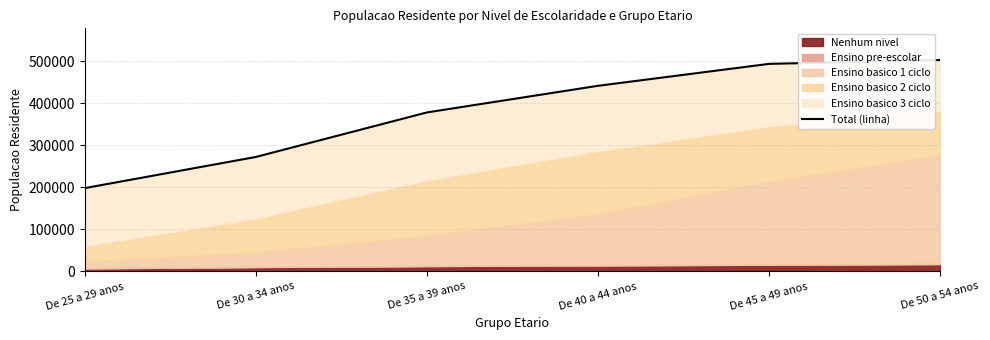

What is the minimum value shown in the chart?

198179